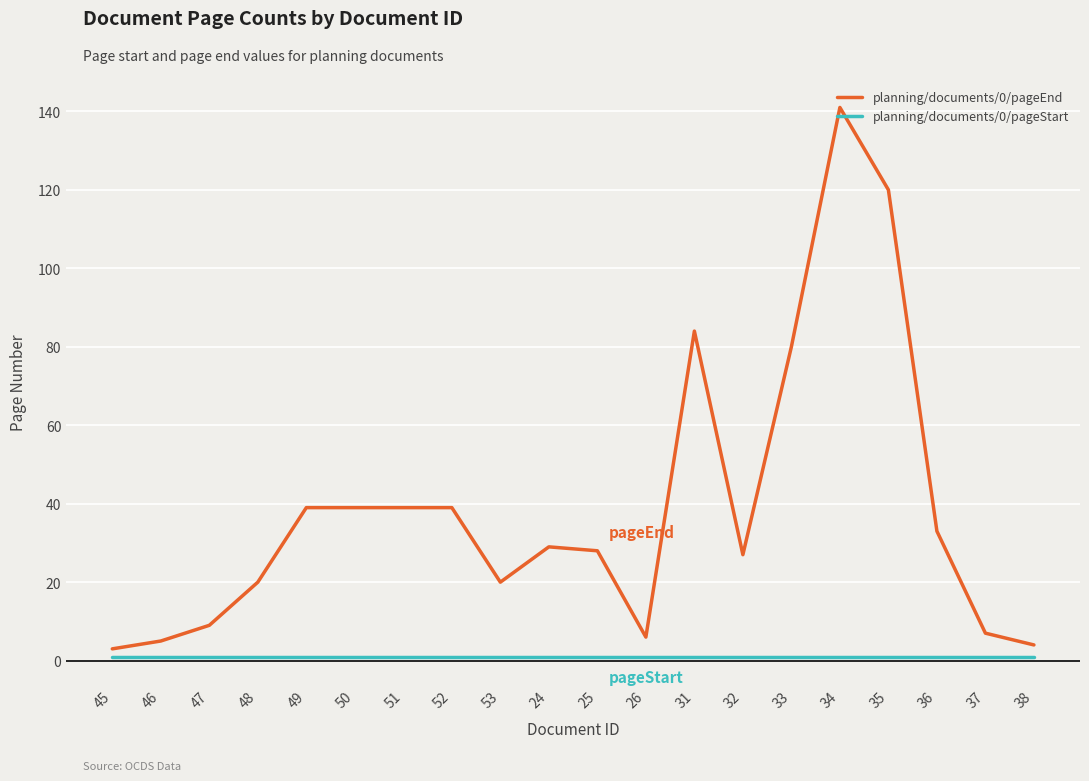

Which label corresponds to the largest value in the chart?

34